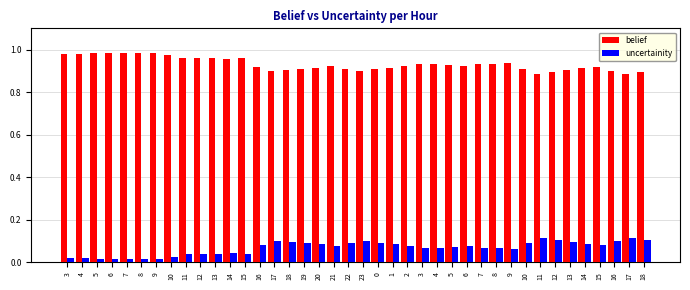

Reading left to right, extract all data points from this chart.

belief: 3=1.0	4=1.0	5=1.0	6=1.0	7=1.0	8=1.0	9=1.0	10=1.0	11=1.0	12=1.0	13=1.0	14=1.0	15=1.0	16=0.9	17=0.9	18=0.9	19=0.9	20=0.9	21=0.9	22=0.9	23=0.9	0=0.9	1=0.9	2=0.9	3=0.9	4=0.9	5=0.9	6=0.9	7=0.9	8=0.9	9=0.9	10=0.9	11=0.9	12=0.9	13=0.9	14=0.9	15=0.9	16=0.9	17=0.9	18=0.9
uncertainity: 3=0.0	4=0.0	5=0.0	6=0.0	7=0.0	8=0.0	9=0.0	10=0.0	11=0.0	12=0.0	13=0.0	14=0.0	15=0.0	16=0.1	17=0.1	18=0.1	19=0.1	20=0.1	21=0.1	22=0.1	23=0.1	0=0.1	1=0.1	2=0.1	3=0.1	4=0.1	5=0.1	6=0.1	7=0.1	8=0.1	9=0.1	10=0.1	11=0.1	12=0.1	13=0.1	14=0.1	15=0.1	16=0.1	17=0.1	18=0.1